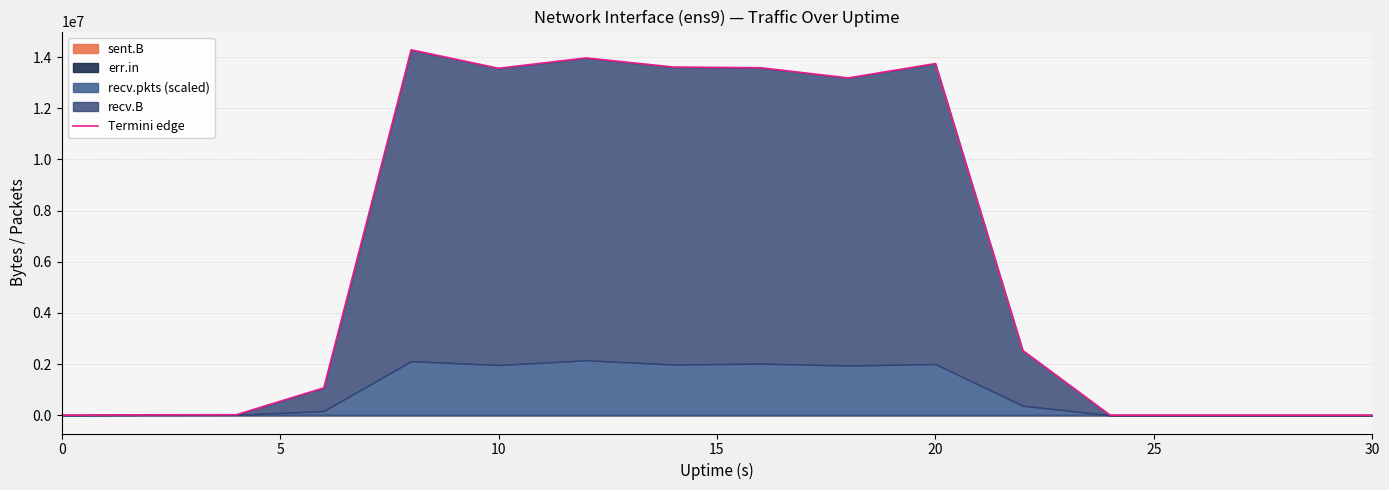

What is the difference between the maximum and minimum values?

14281753.1